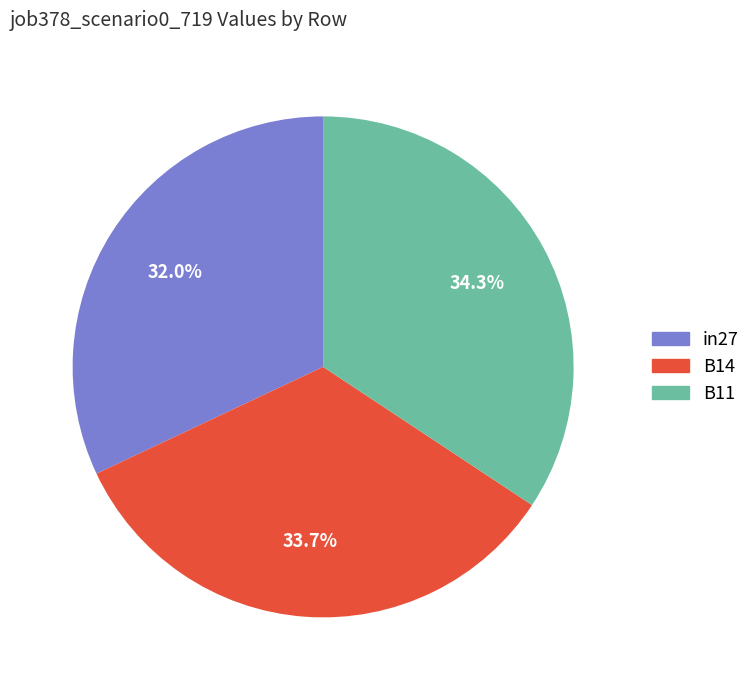

To the nearest percent, what percentage of the pie is in27?

32%